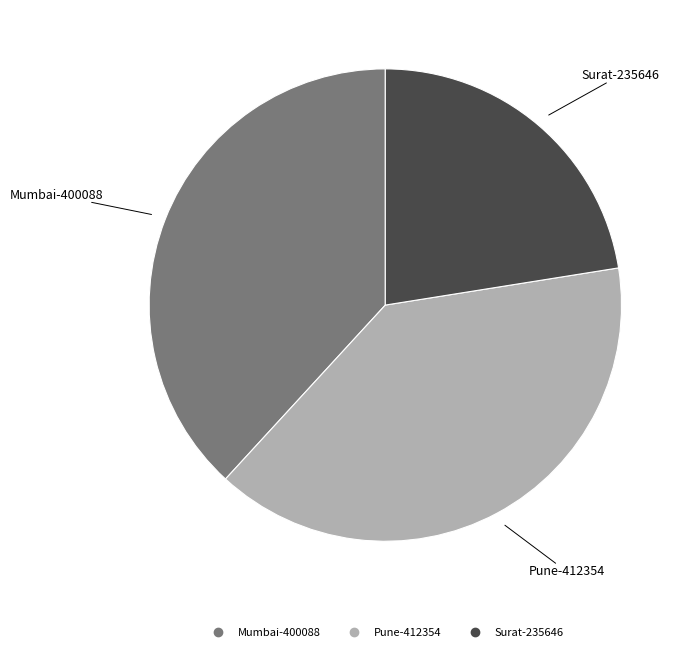

Rank the categories by value from lowest to highest.

Surat-235646, Mumbai-400088, Pune-412354